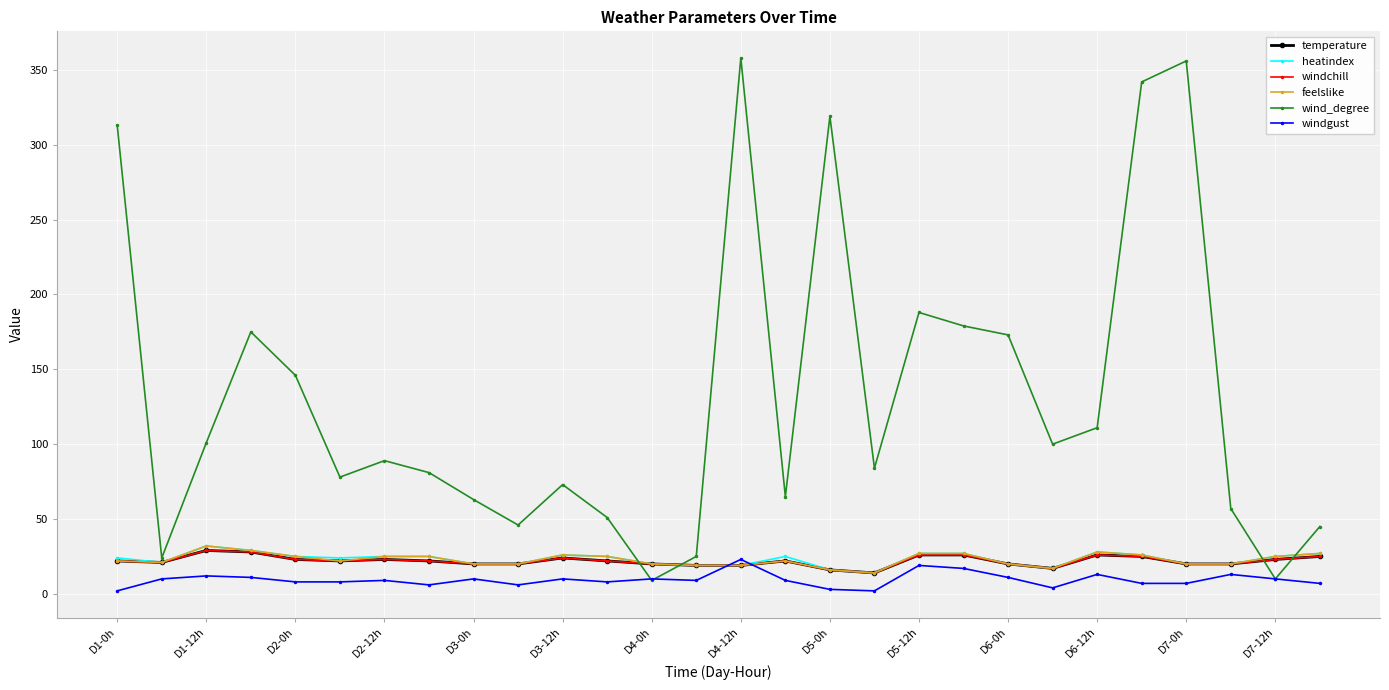

Is this an area chart (filled region under the line)?

No